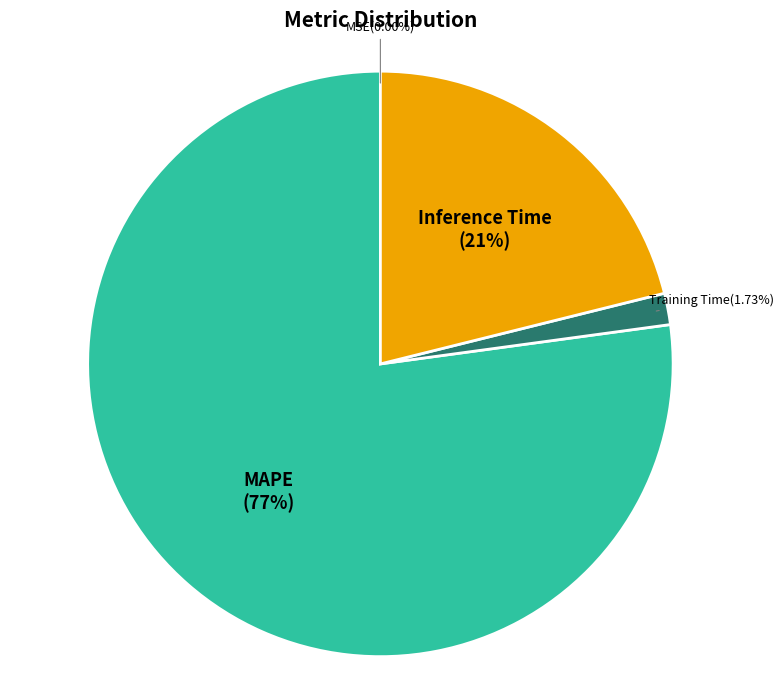

Is it true that Inference Time is 21% of the pie?

True